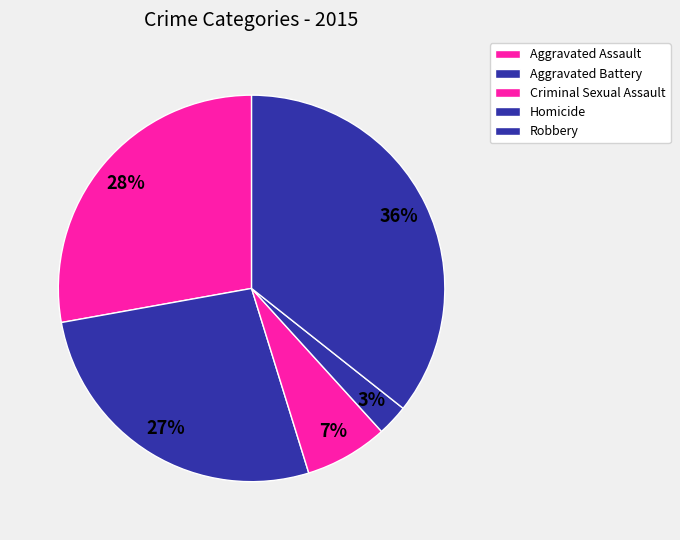

To the nearest percent, what is the combined percentage of Aggravated Battery and Aggravated Assault?

55%